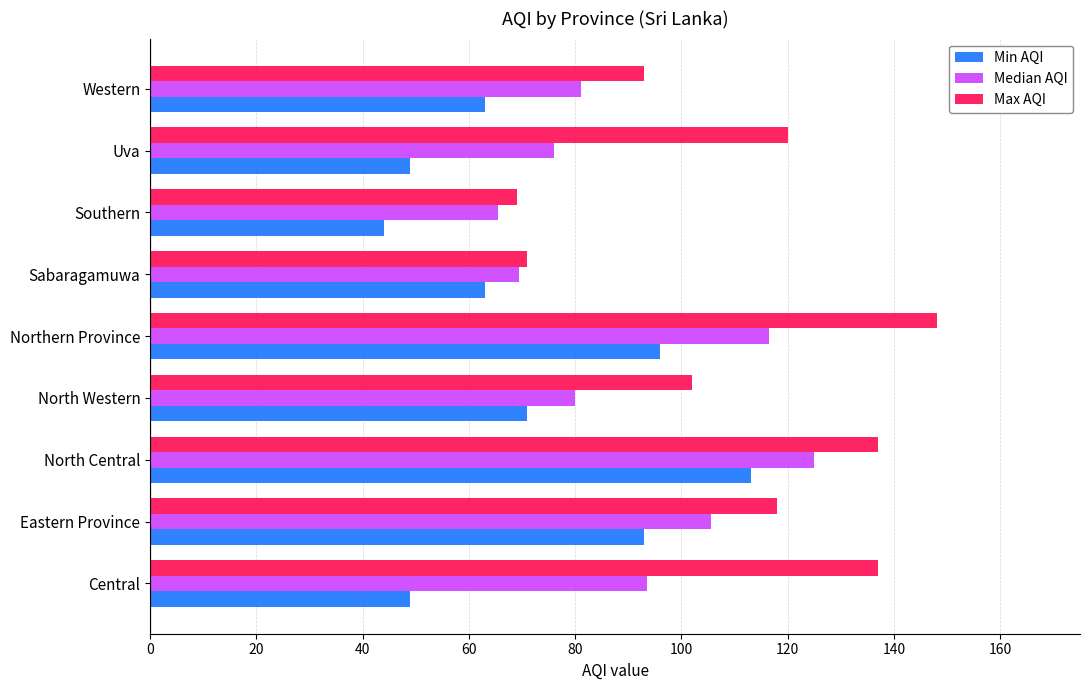

What is the minimum value for Min AQI?

44.0